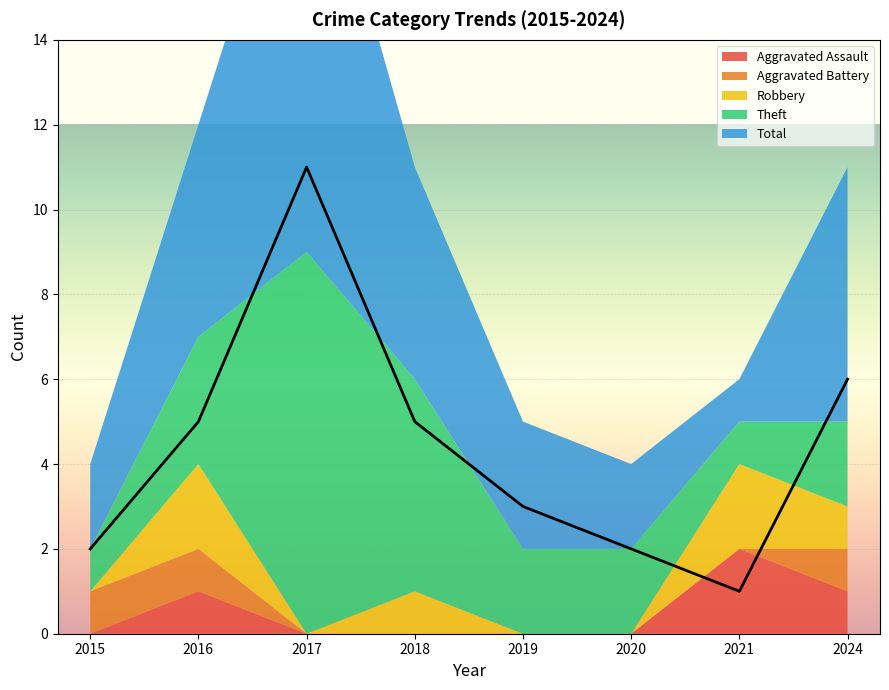

Which label corresponds to the largest value in the chart?

2017